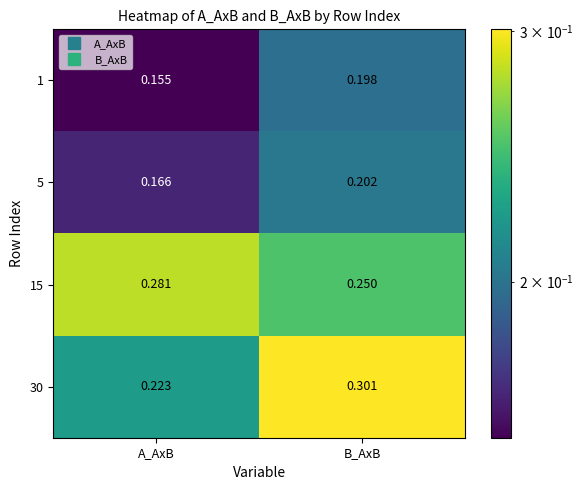

Is the value of 1 at B_AxB greater than the value of 15 at B_AxB?

No